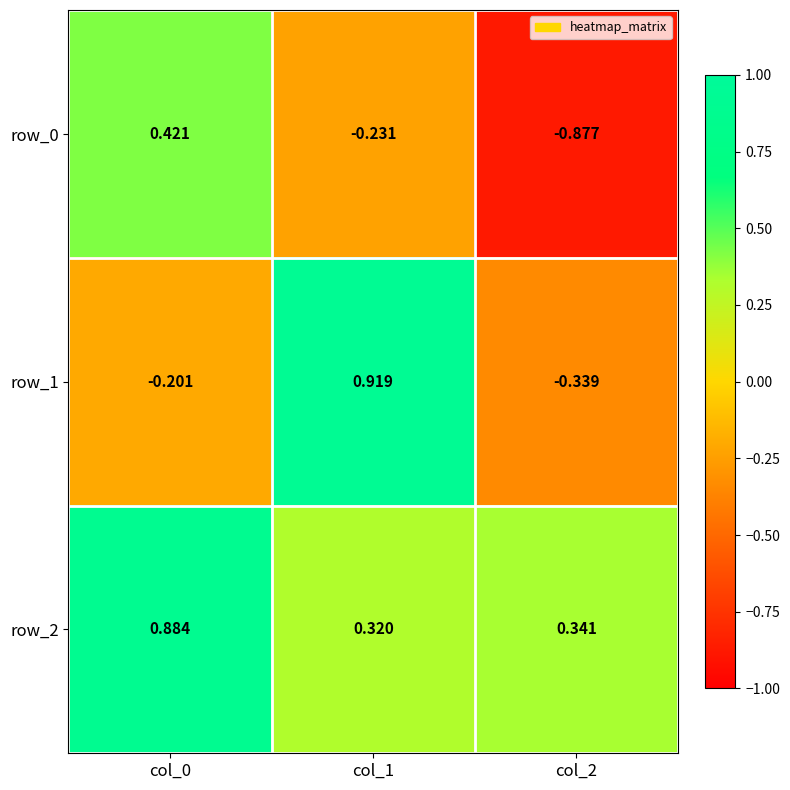

At col_2, list the series in order from largest to smallest.

row_2, row_1, row_0